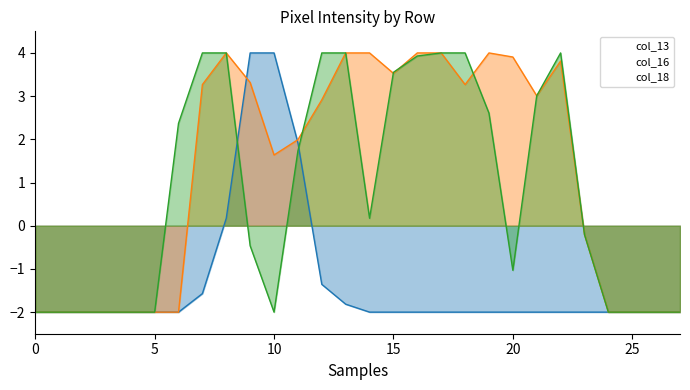

Count the number of data series in this chart.

3